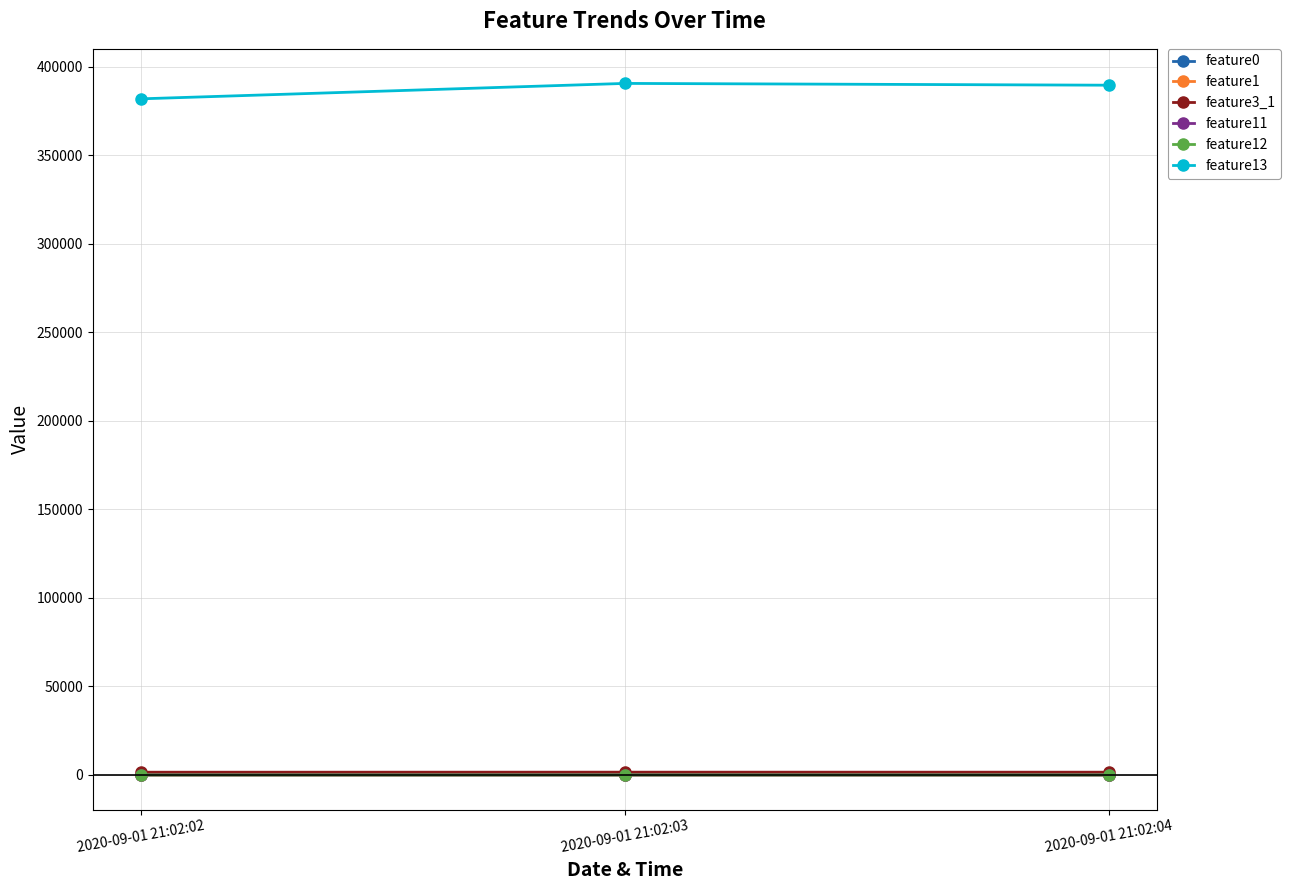

The value of feature12 at 2020-09-01 21:02:03 is 8.5. True or false?

True